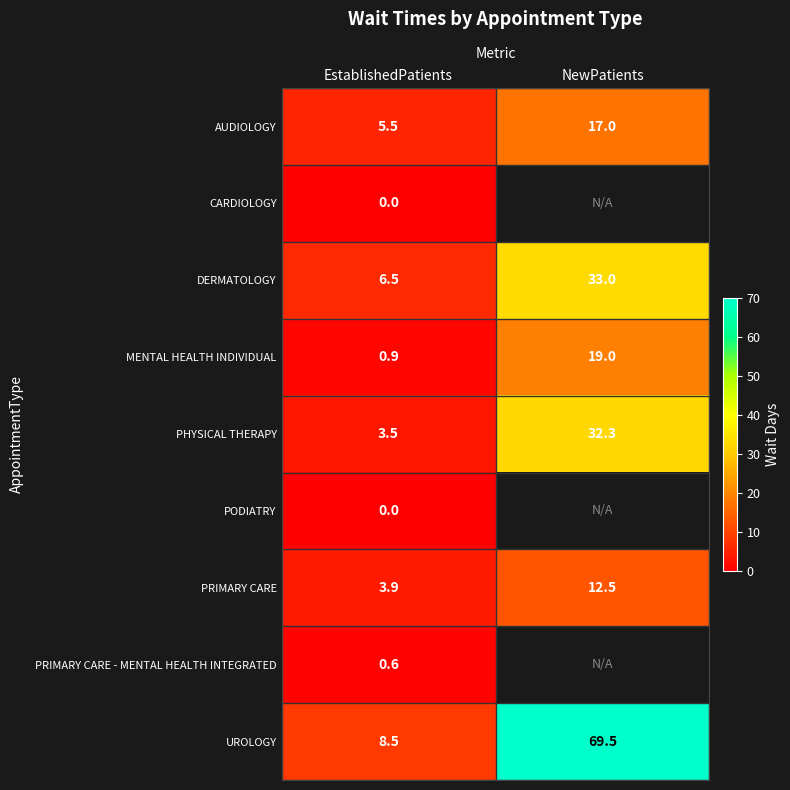

How many data points in DERMATOLOGY are less than 33?

1